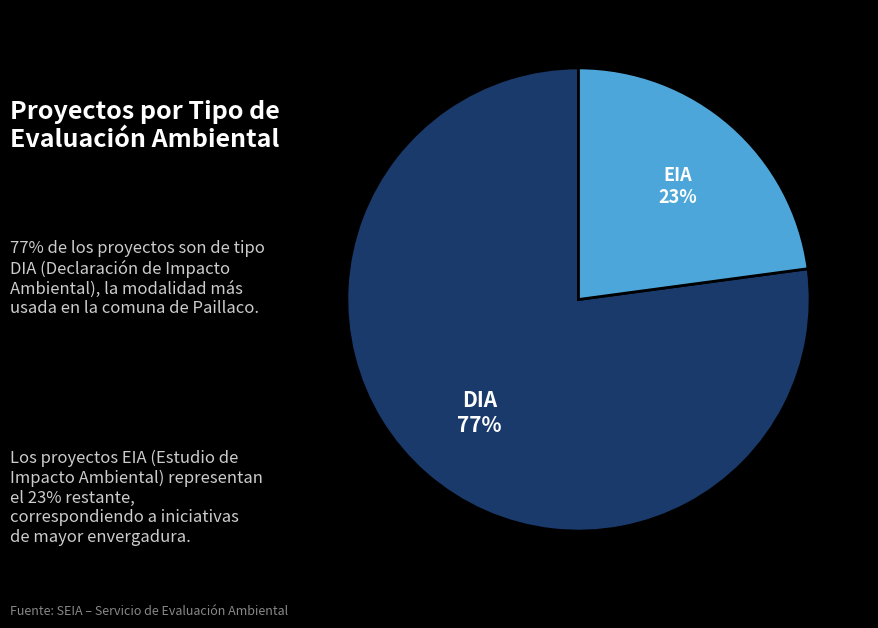

Is the sum of DIA and EIA greater than half?

Yes